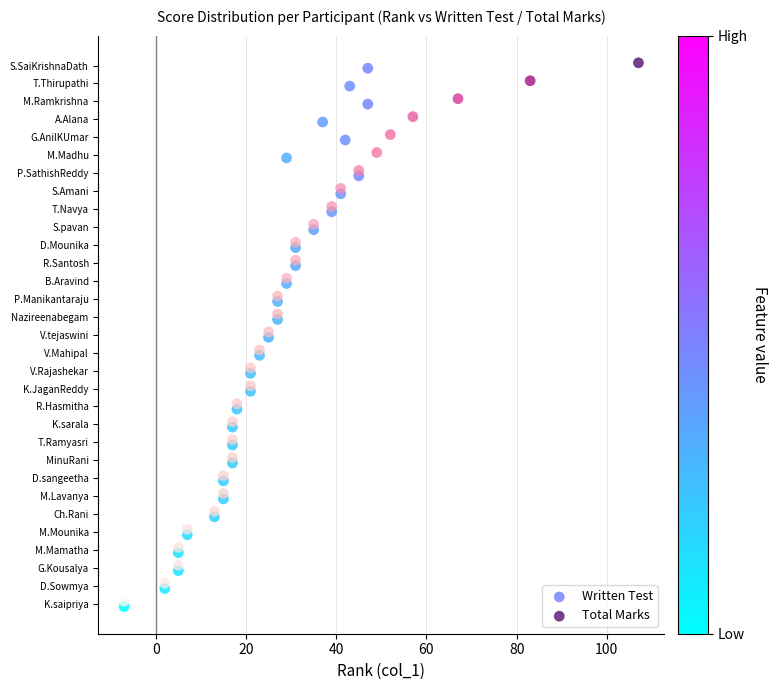

What are all the series names shown in the legend?

Written Test, Total Marks